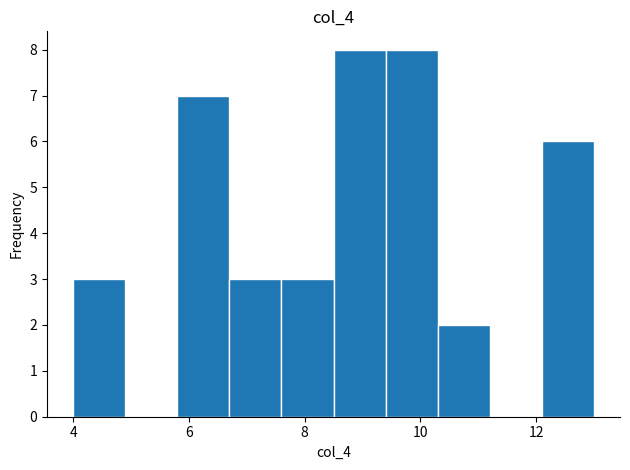

Reading left to right, transcribe this chart: for each bar, give the range it covers on the x-axis and its height. Neither the bar edges nor the heights are printed on the chart, so give them approximately, as read against the axes.

4.0 to 4.9: 3
4.9 to 5.8: 0
5.8 to 6.7: 7
6.7 to 7.6: 3
7.6 to 8.5: 3
8.5 to 9.4: 8
9.4 to 10.3: 8
10.3 to 11.2: 2
11.2 to 12.1: 0
12.1 to 13.0: 6